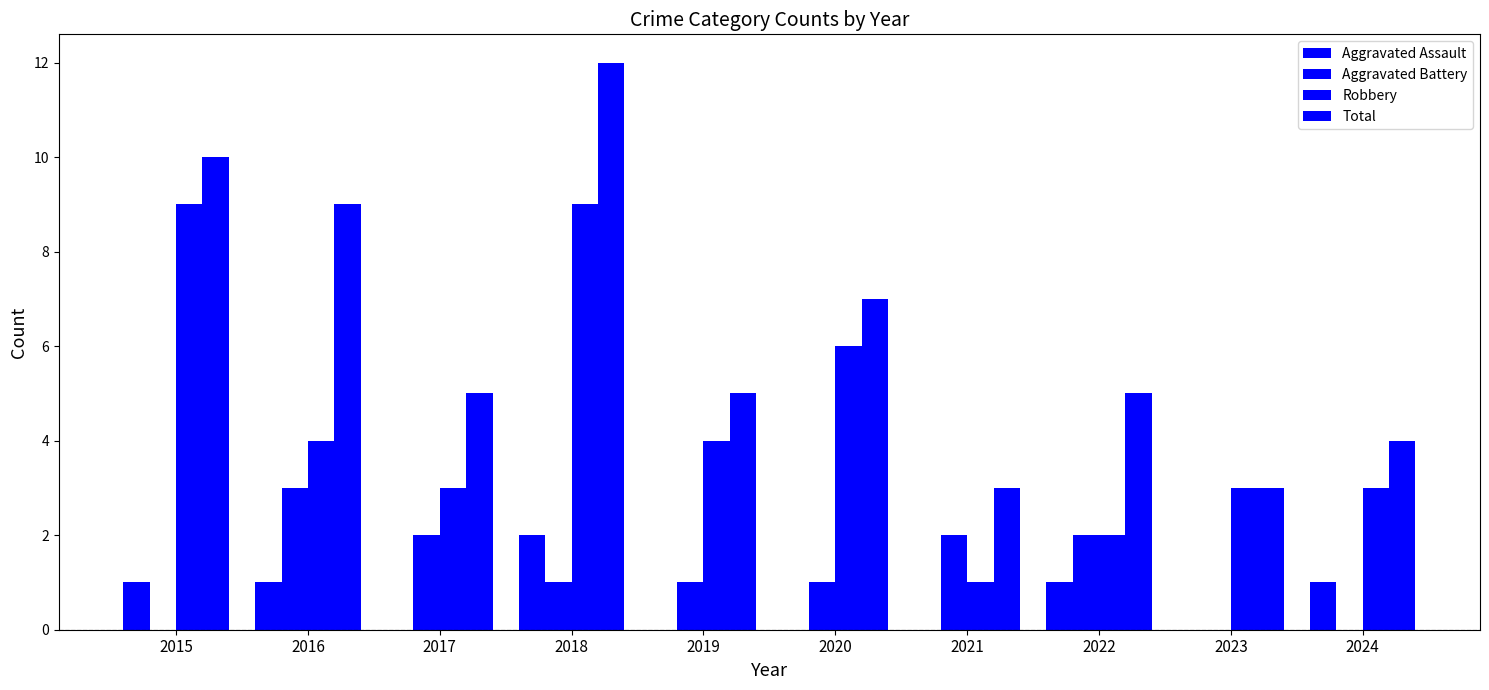

Are the bars horizontal?

No